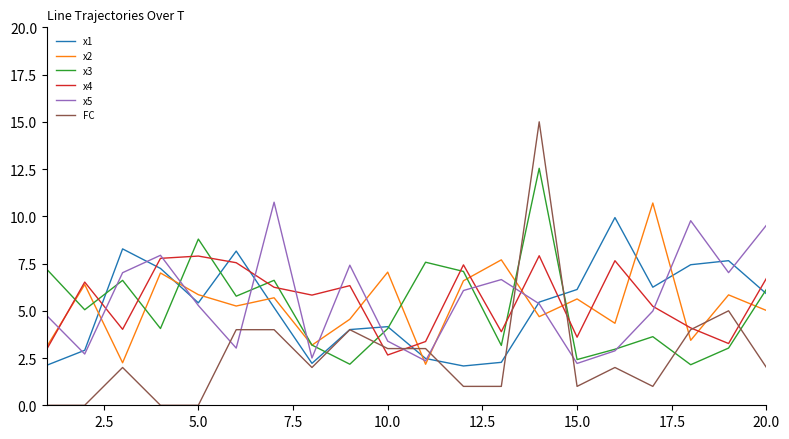

Which series ends up on top after the final intersection of x5 and FC?

x5